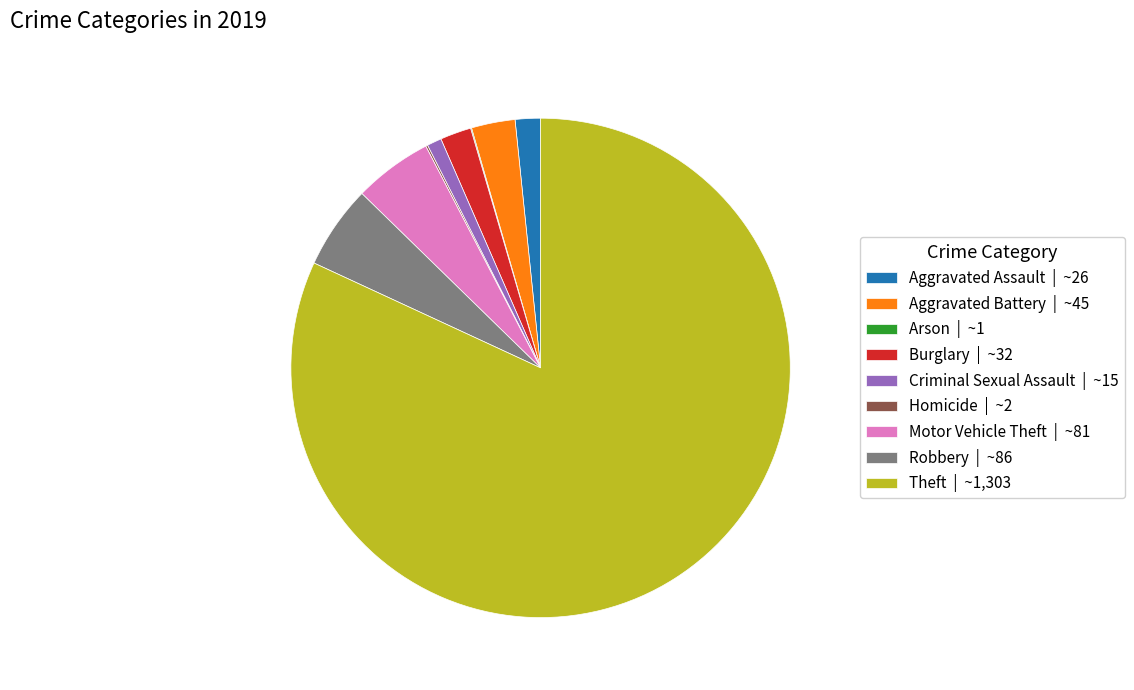

Which has a higher value, Motor Vehicle Theft | ~81 or Theft | ~1,303?

Theft | ~1,303